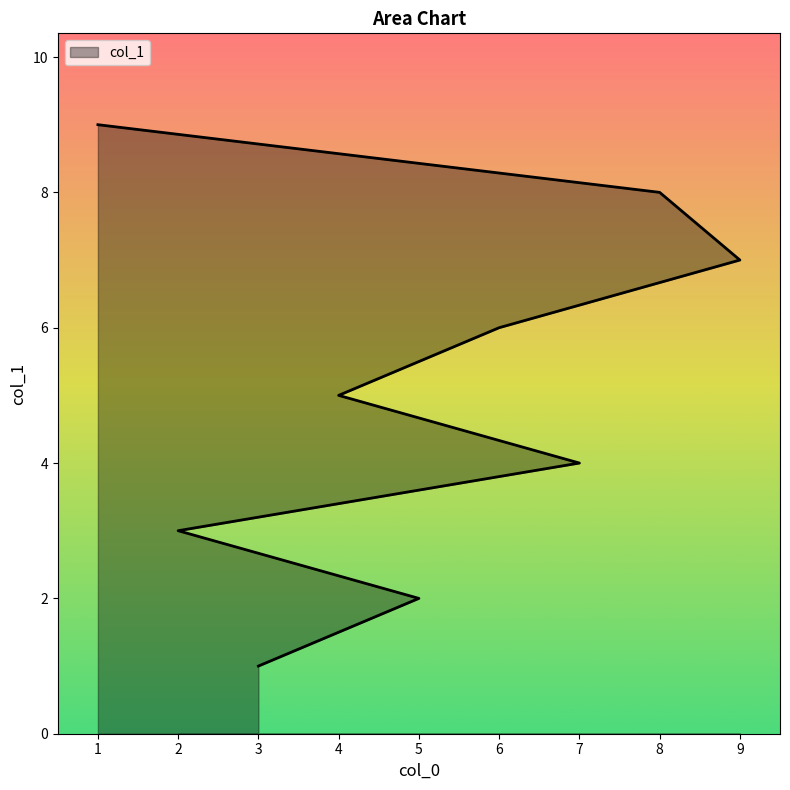

What is the greatest value displayed?

9